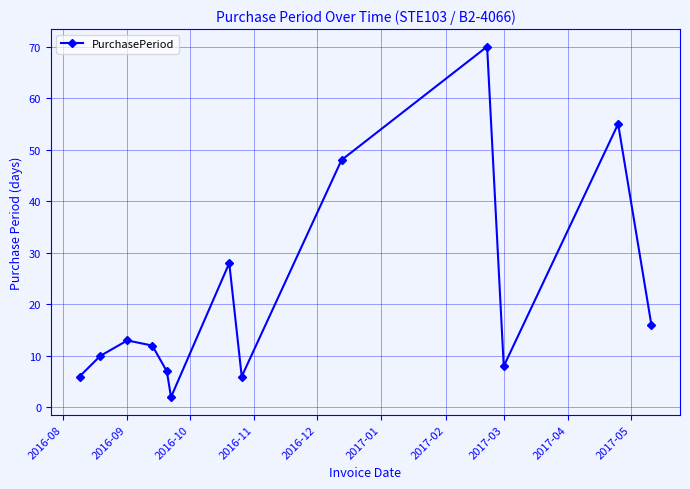

What is the value of the 4th point from the left?

12